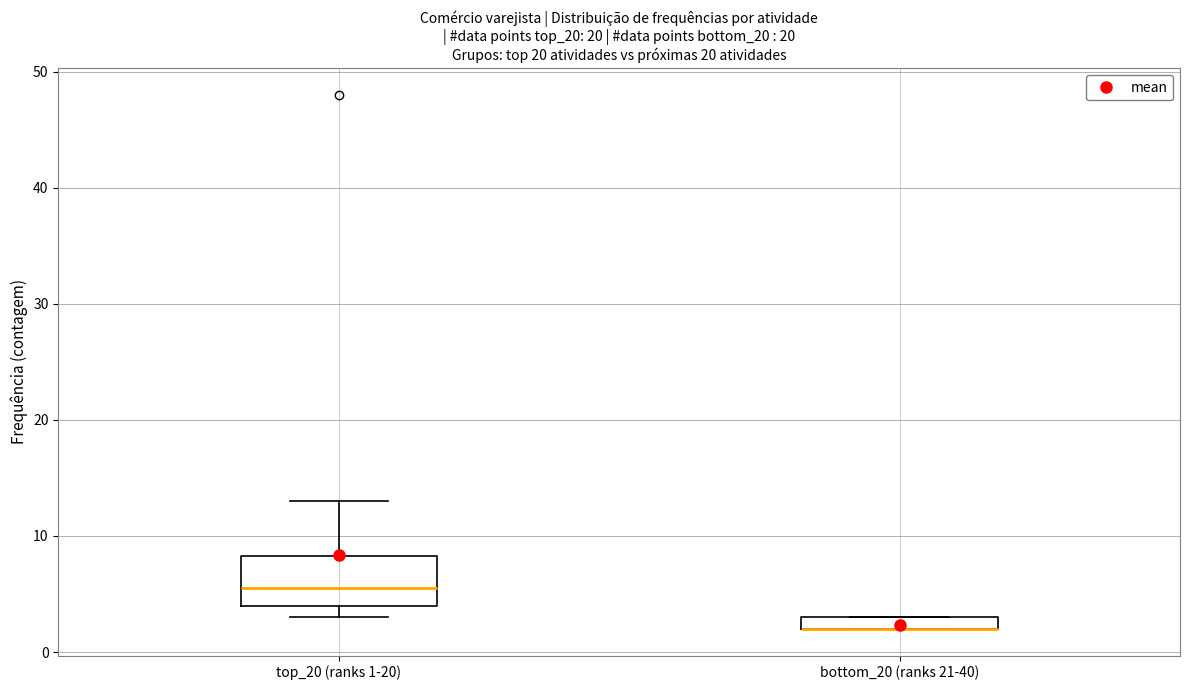

Which box is the tallest, from its lower edge to its upper edge?

top_20 (ranks 1-20)